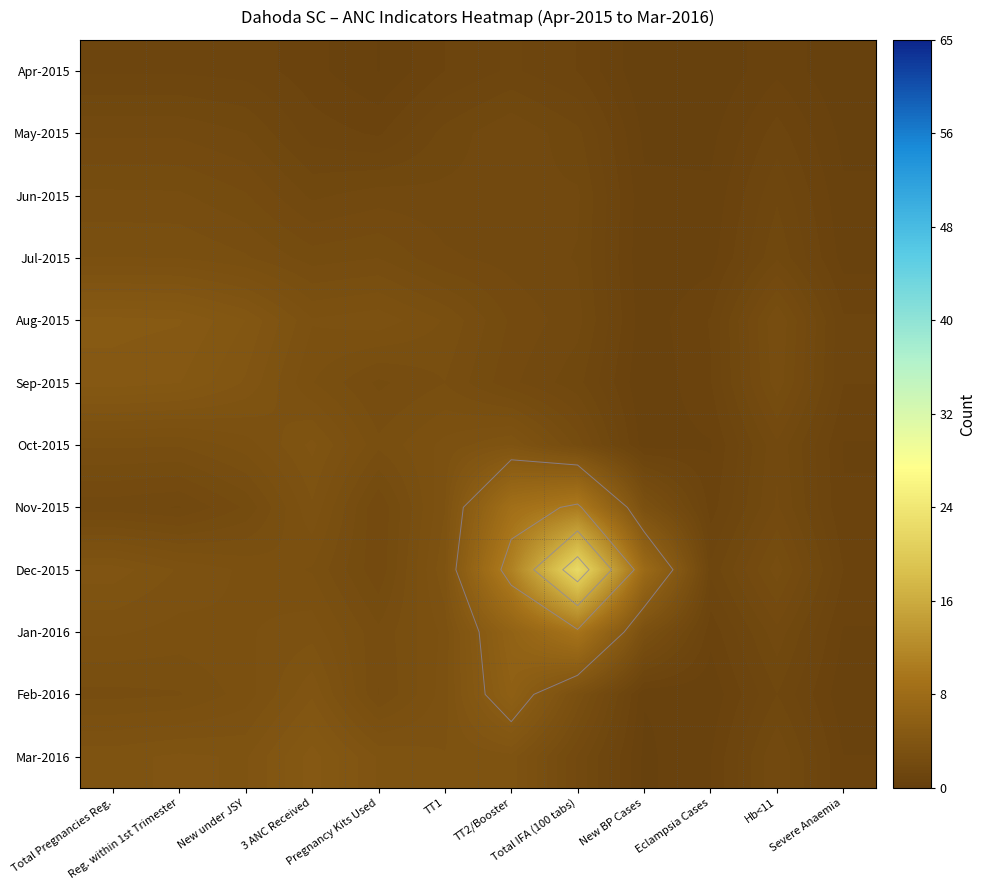

List the series in order of their peak value, lowest first.

Apr-2015, May-2015, Jun-2015, Jul-2015, Oct-2015, Mar-2016, Sep-2015, Aug-2015, Feb-2016, Jan-2016, Nov-2015, Dec-2015